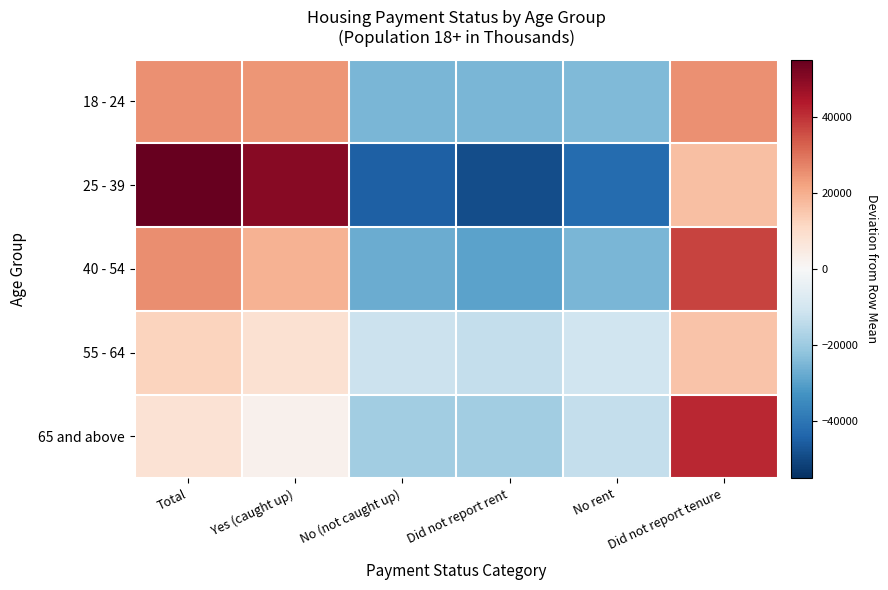

Which series has the widest spread of values?

25 - 39